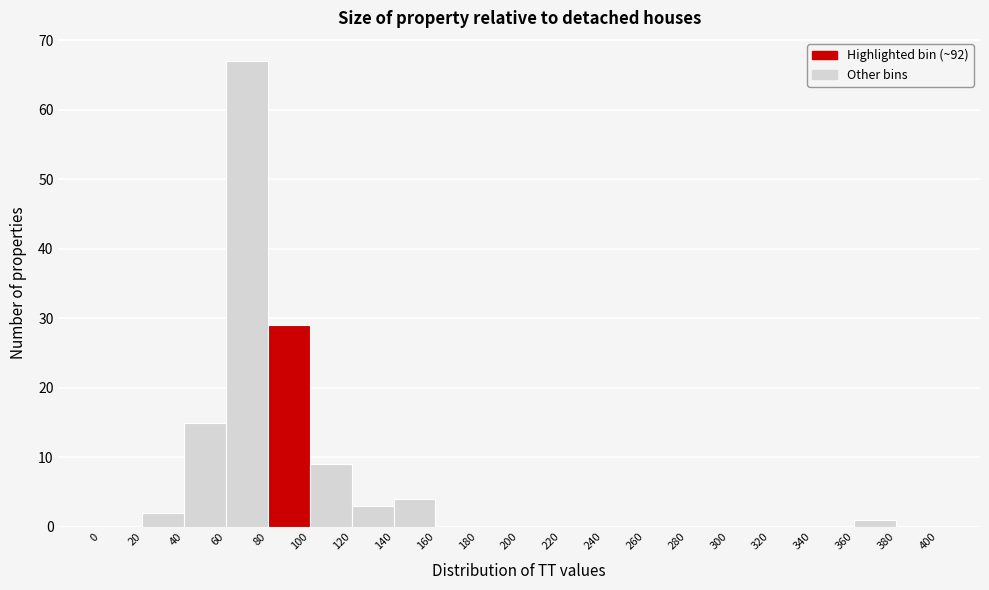

Over which range of the x-axis is the bar tallest?

60 to 80